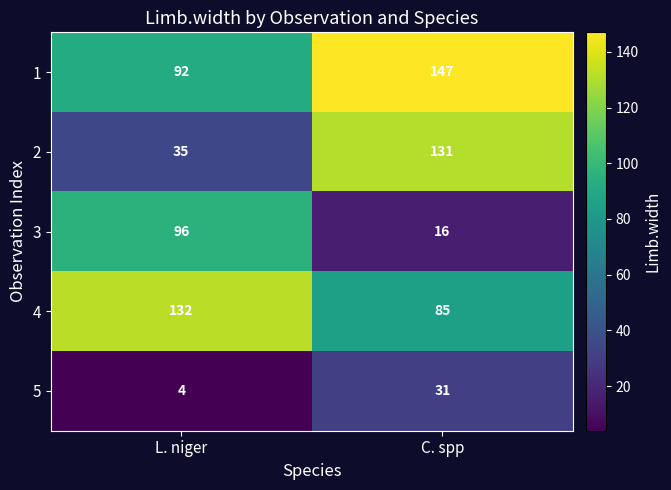

True or false: 2 has a value of 131 at C. spp.

True